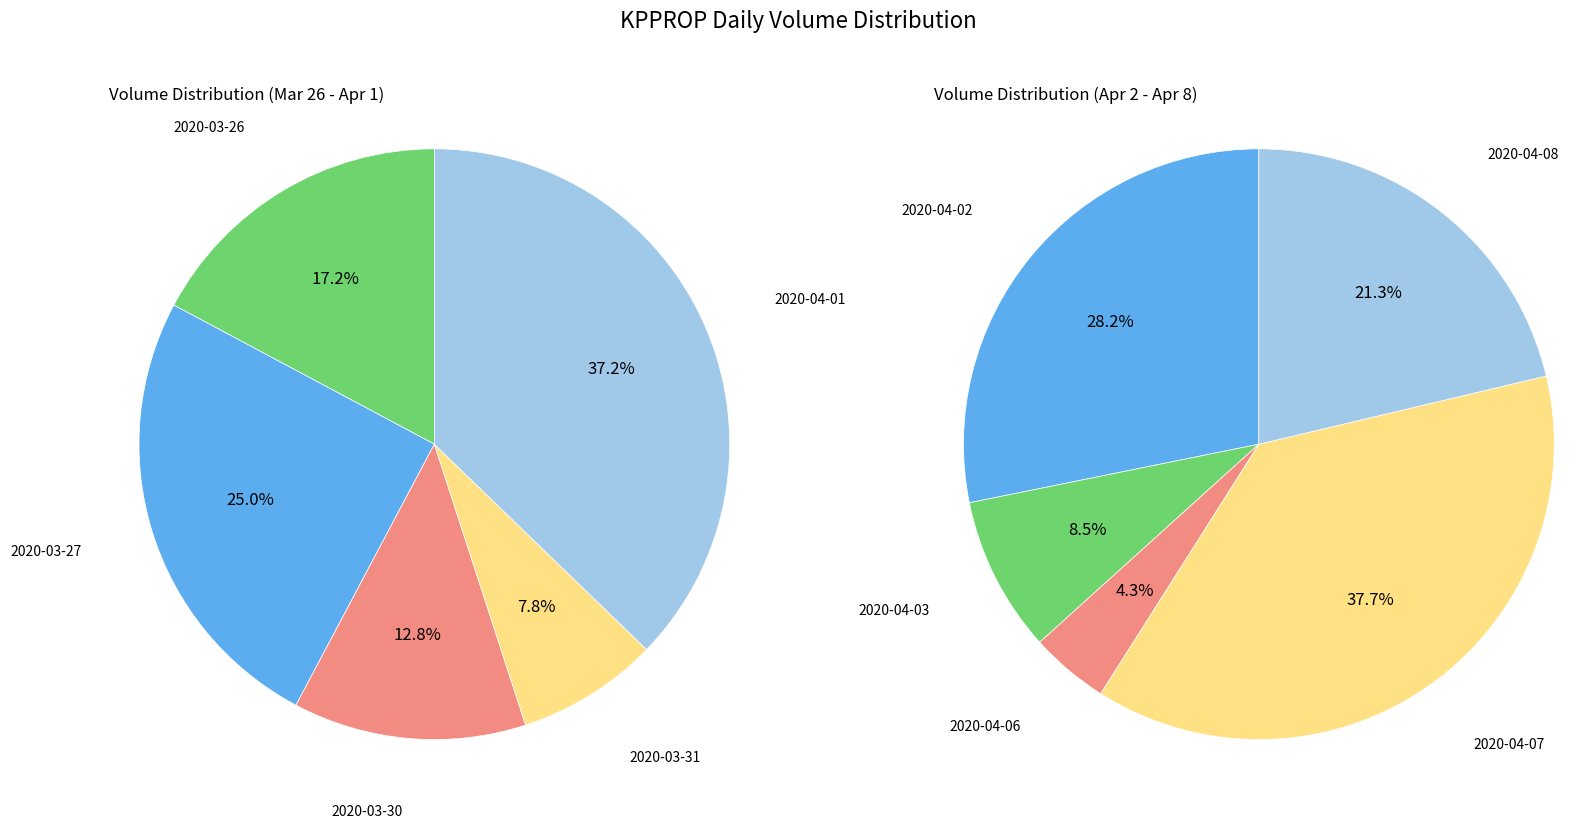

Approximately how many times larger is the value at 2020-04-01 compared to 2020-03-31?

4.8